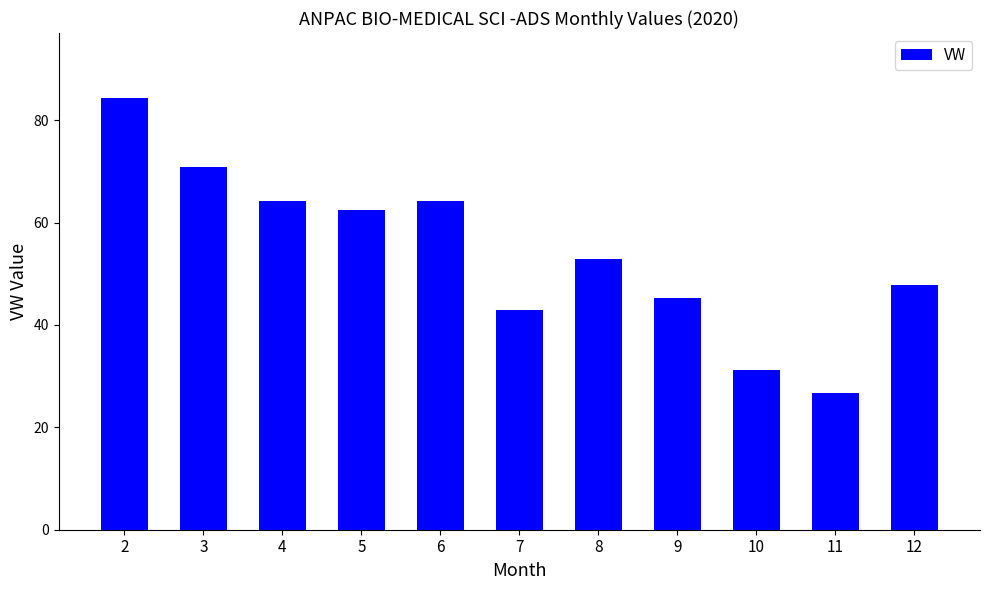

Which category has the highest value across all series?

2